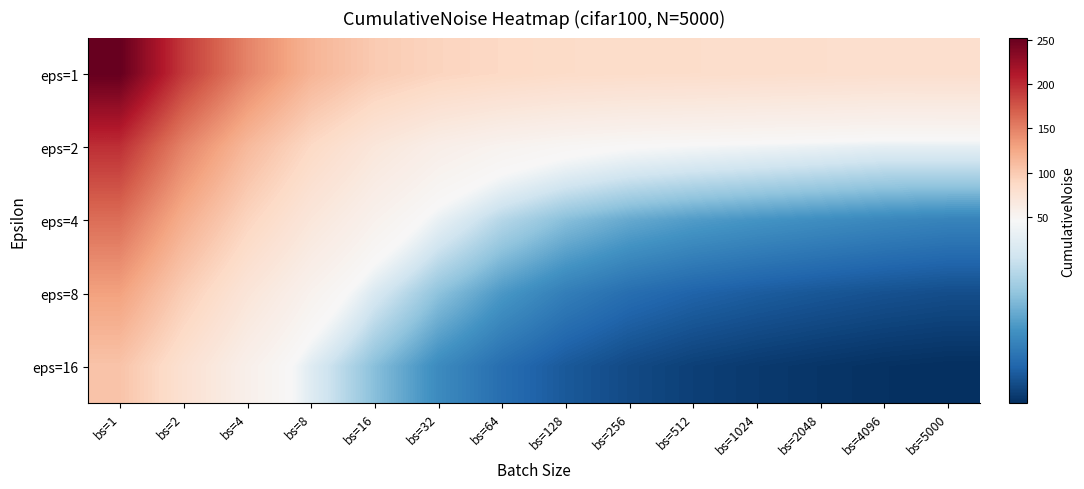

Which series has the largest total across all categories?

eps=1